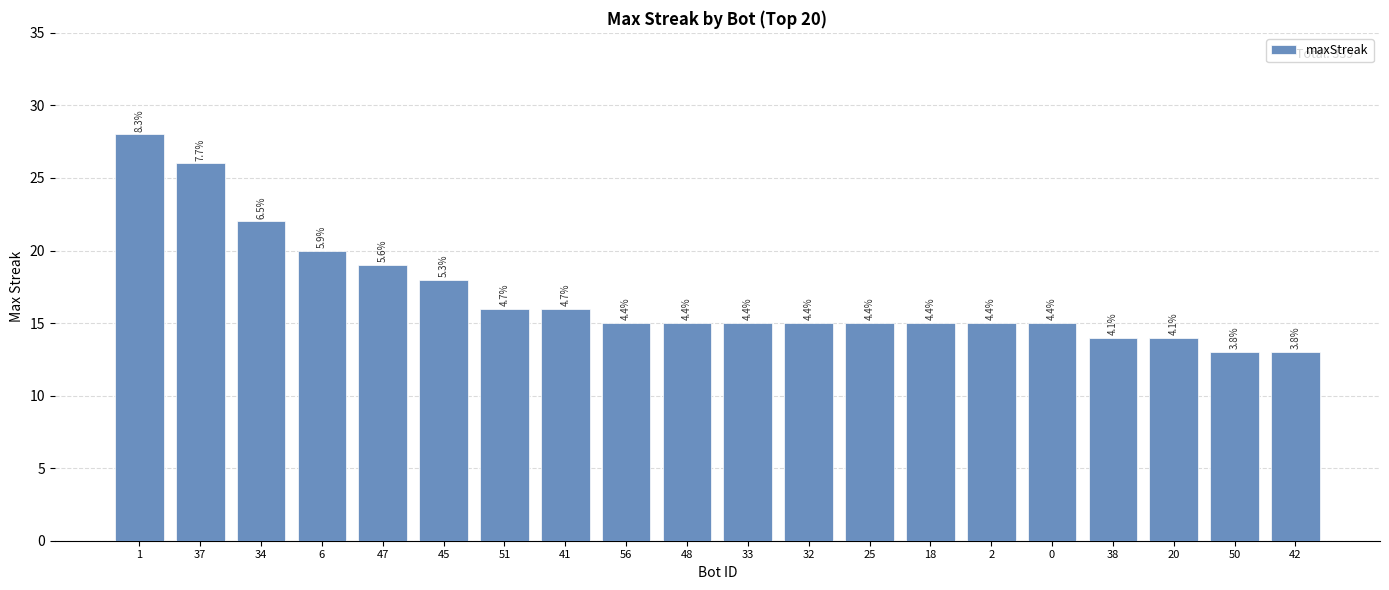

What is the difference between the maximum and second lowest values?

15